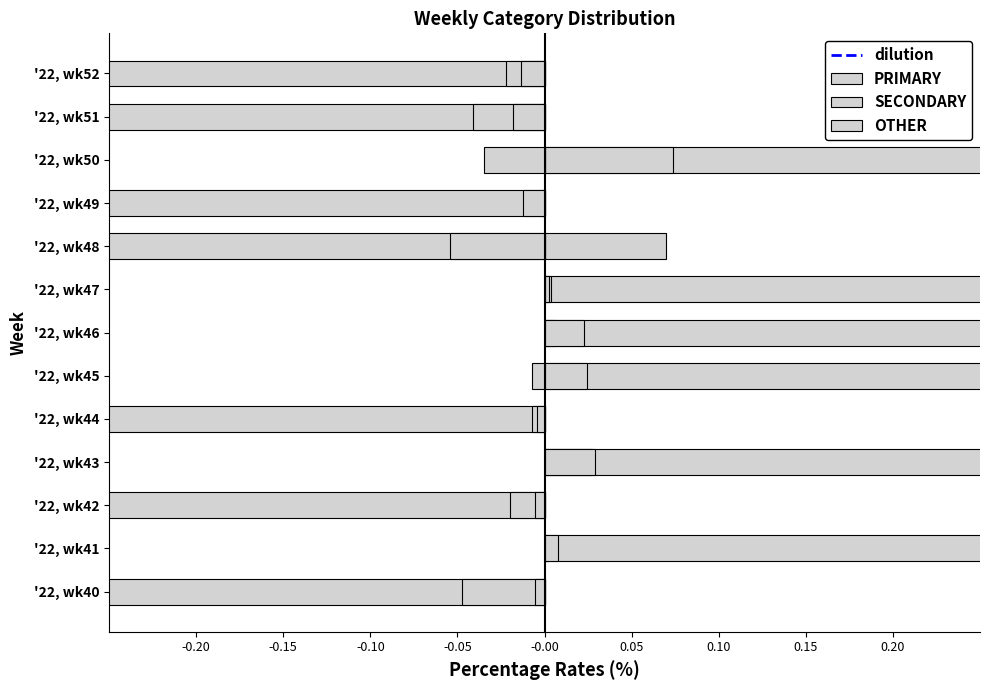

Where does the SECONDARY series first go above 0?

'22, wk41